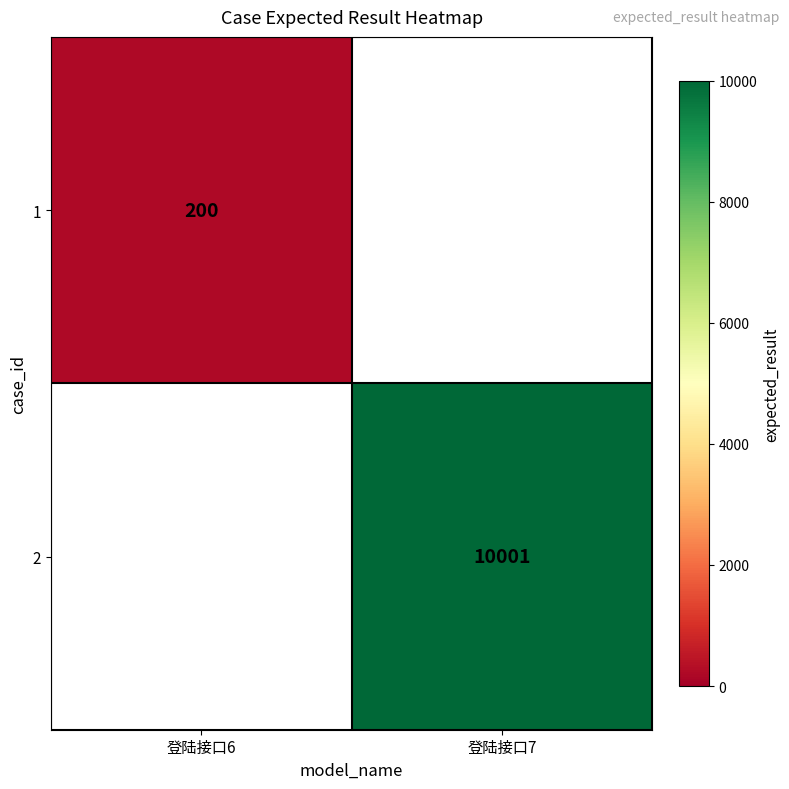

Which has a higher value, 登陆接口6 or 登陆接口7?

登陆接口7